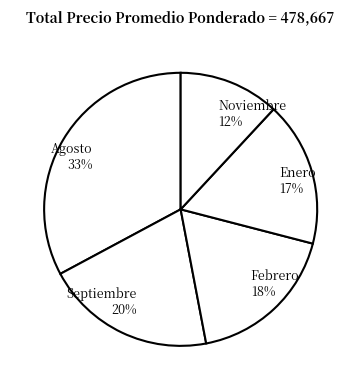

Which slice is the largest?

Agosto